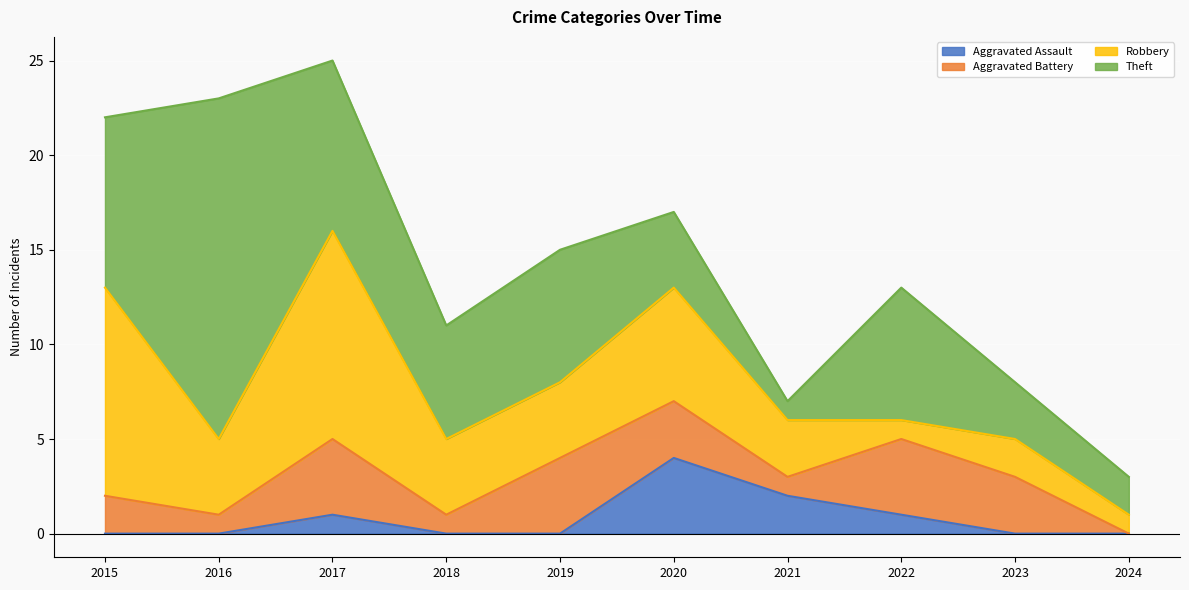

Which series has the largest total across all categories?

Theft